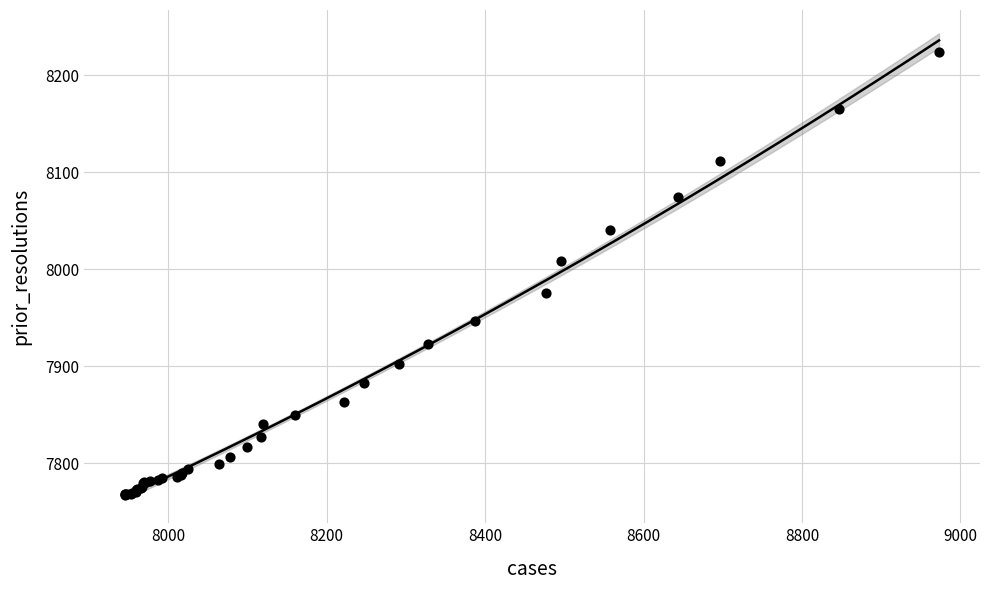

What Y value in the scatter plot is closest to 7995?

8008